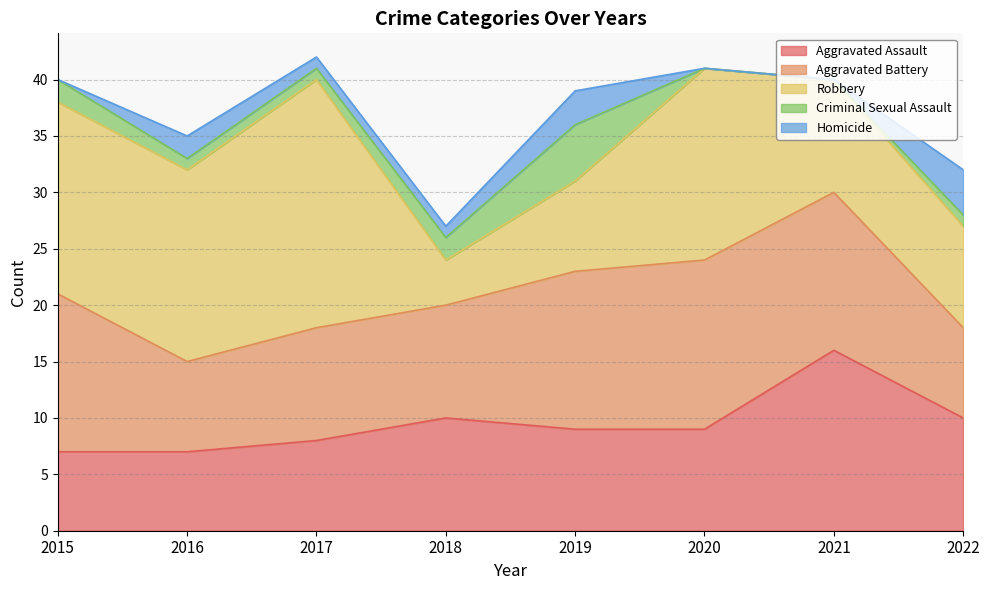

Which series has the largest range (max minus min)?

Robbery